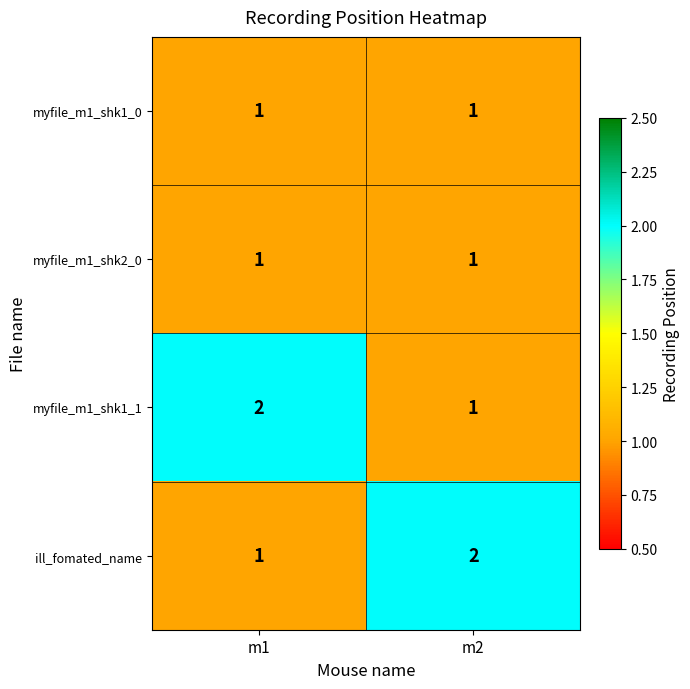

Reading right to left, transcribe all the data shown in this chart.

myfile_m1_shk1_0: 1	1
myfile_m1_shk2_0: 1	1
myfile_m1_shk1_1: 1	2
ill_fomated_name: 2	1